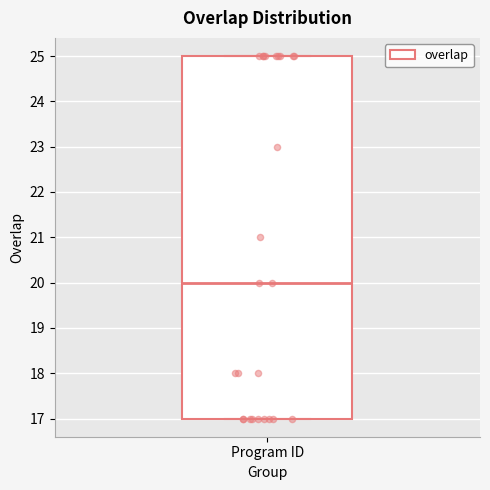

Transcribe this box plot: give where the median line is, the range the box spans, and where the two whiskers end, as read against the y-axis. The values are not printed on the chart, so give them approximately, as read against the axis.

median 20, box 17 to 25, whiskers 17 to 25